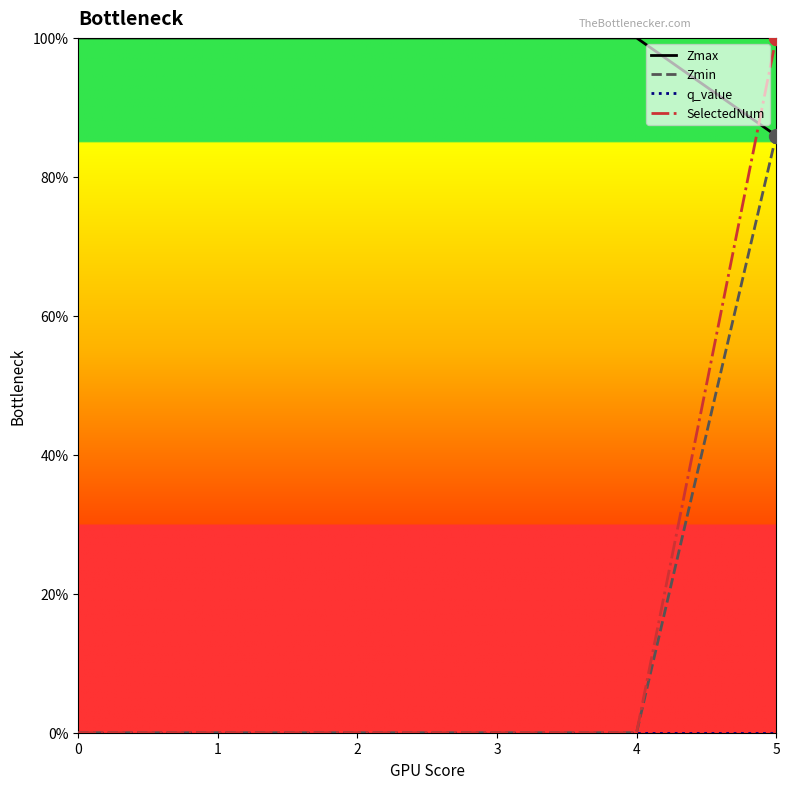

Does the chart display data point markers on the line(s)?

No